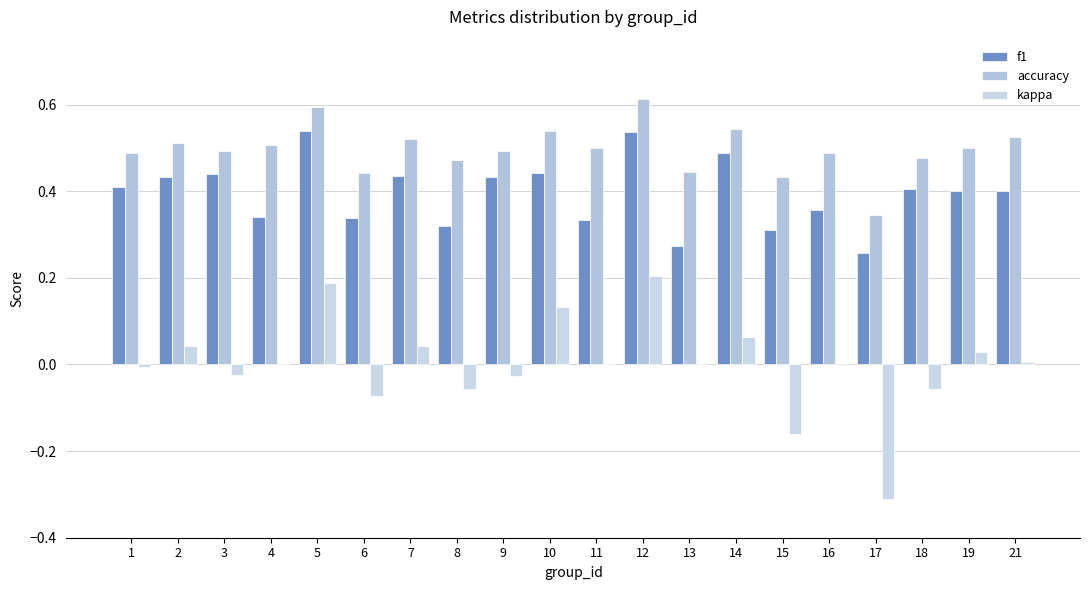

How many groups of bars are there?

20